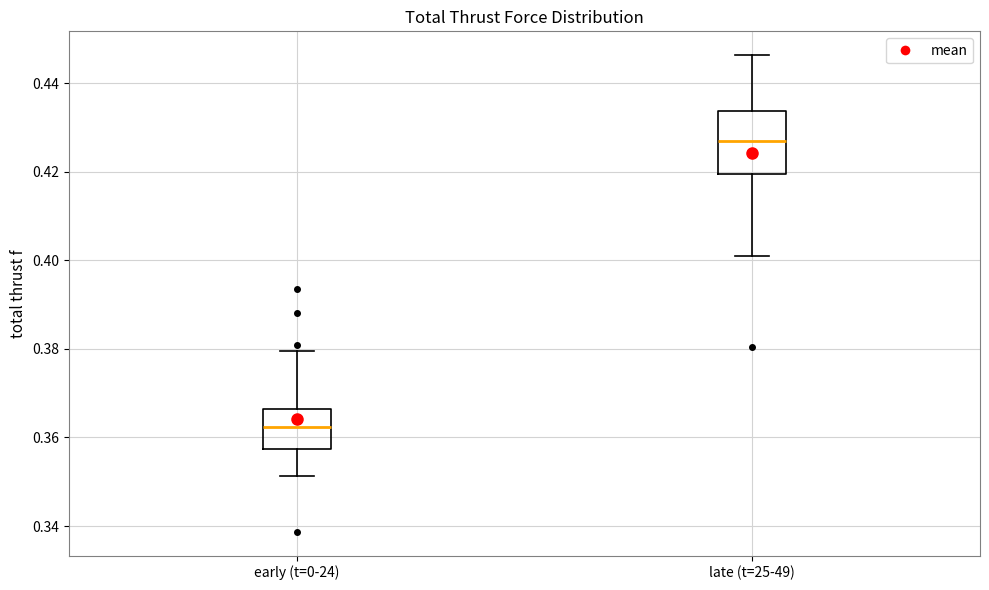

Which box is the tallest, from its lower edge to its upper edge?

late (t=25-49)